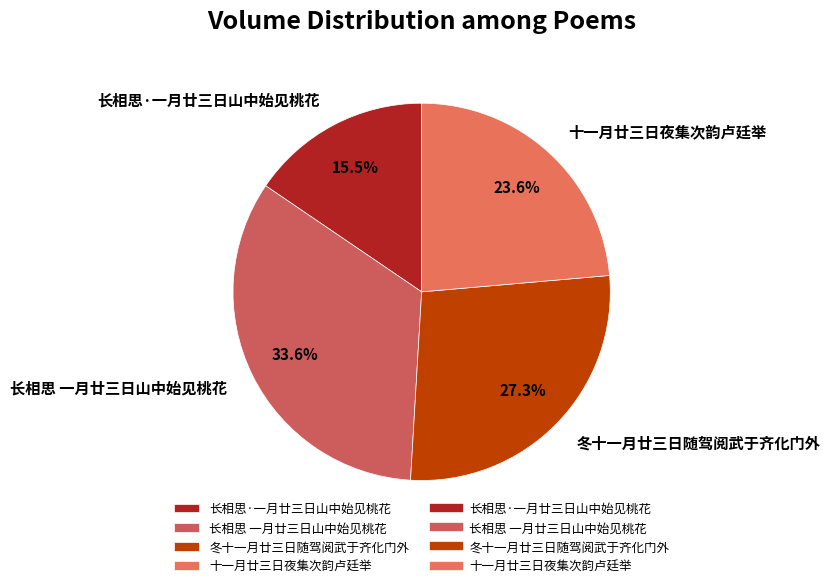

Between 十一月廿三日夜集次韵卢廷举 and 长相思 一月廿三日山中始见桃花, which is larger?

长相思 一月廿三日山中始见桃花